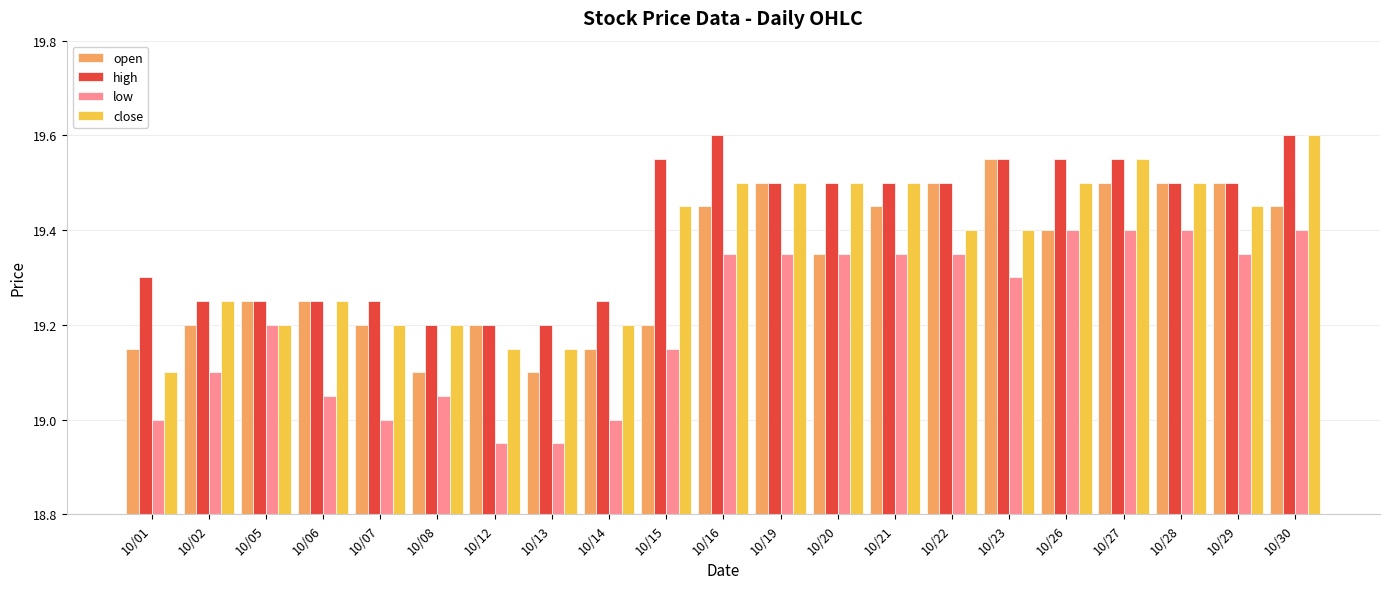

Which series has the largest range (max minus min)?

close